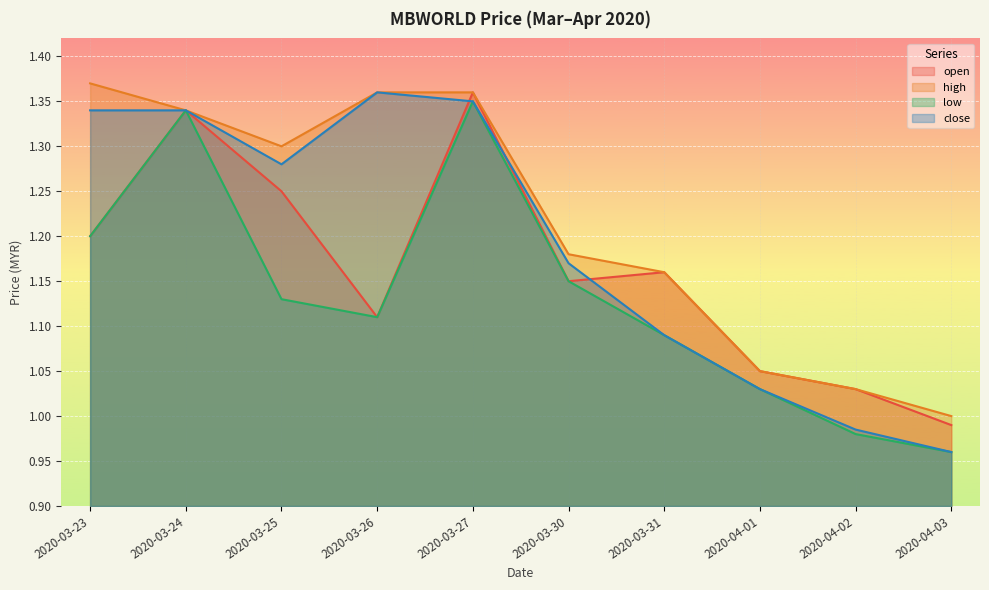

True or false: close and high cross at least once.

False